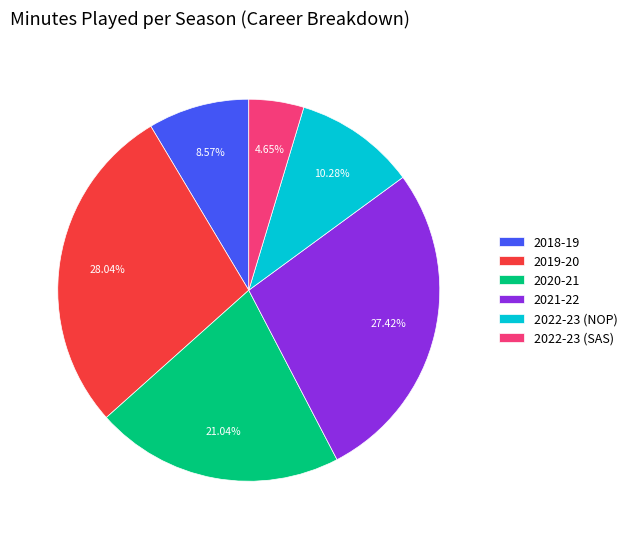

Is 2021-22 the majority of the pie?

No